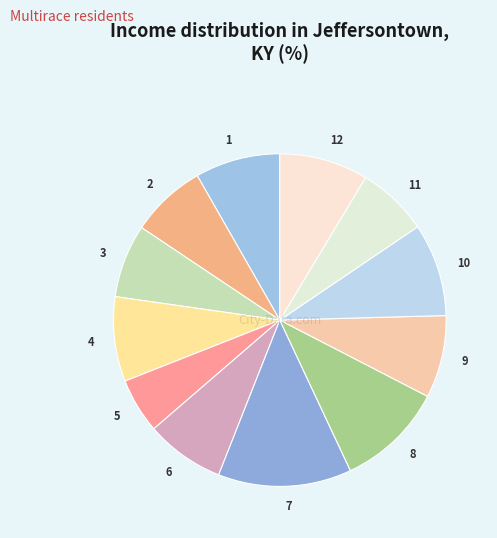

How many segments does this pie chart have?

12